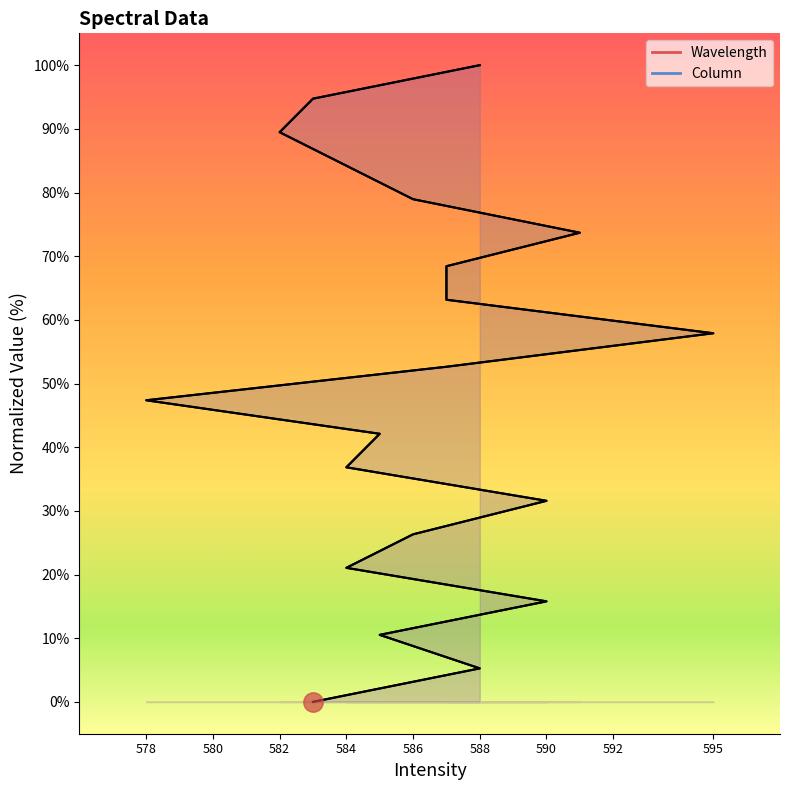

Which label corresponds to the largest value in the chart?

588